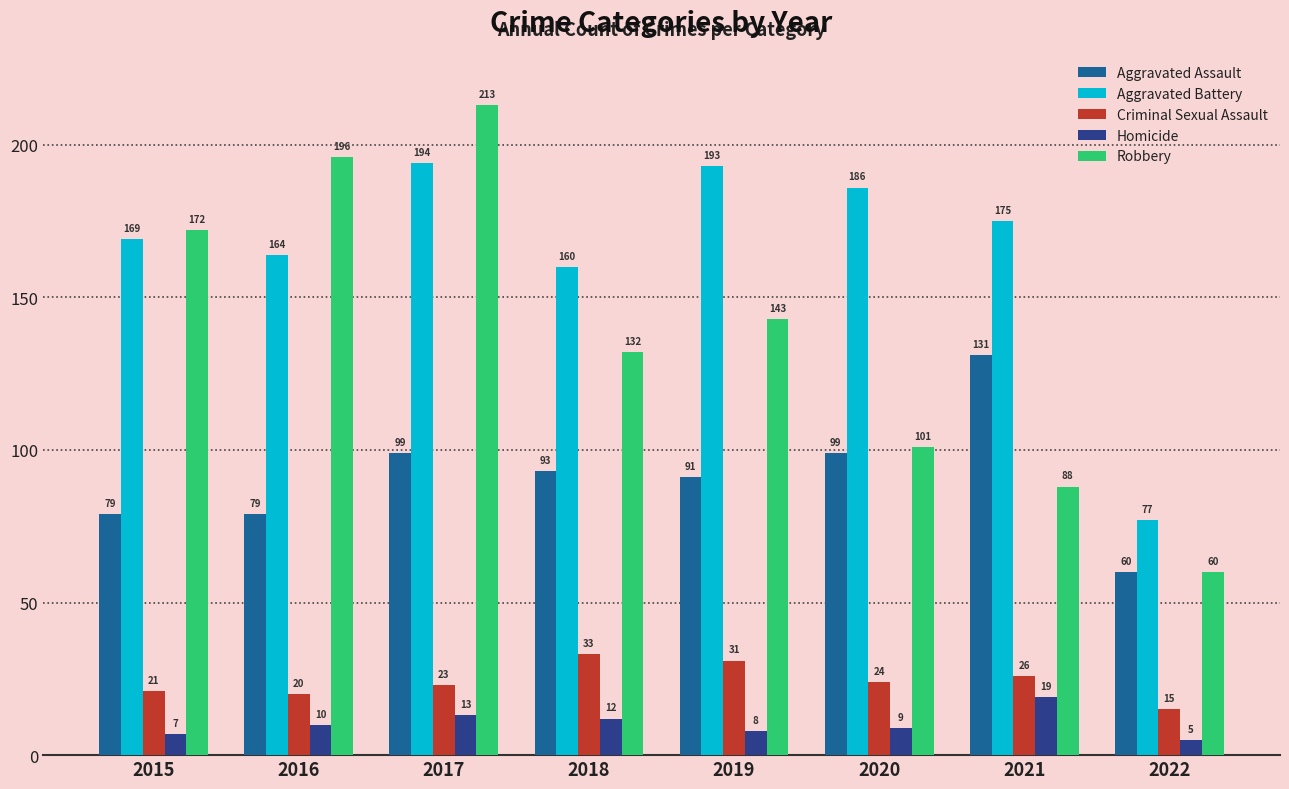

What is the value of the Aggravated Assault bar at the 8th from the left?

60